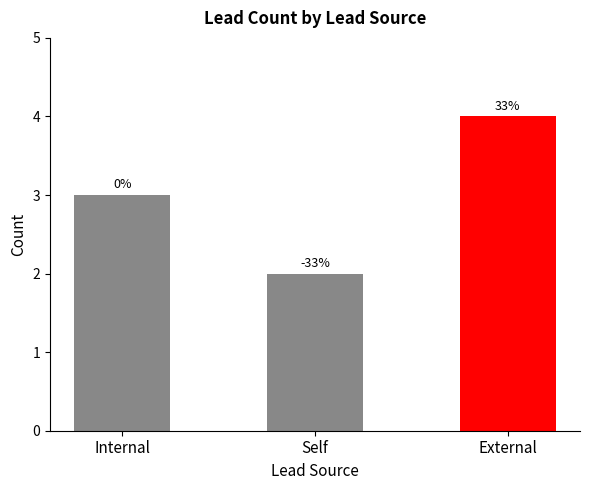

Reading left to right, extract all data points from this chart.

3	2	4